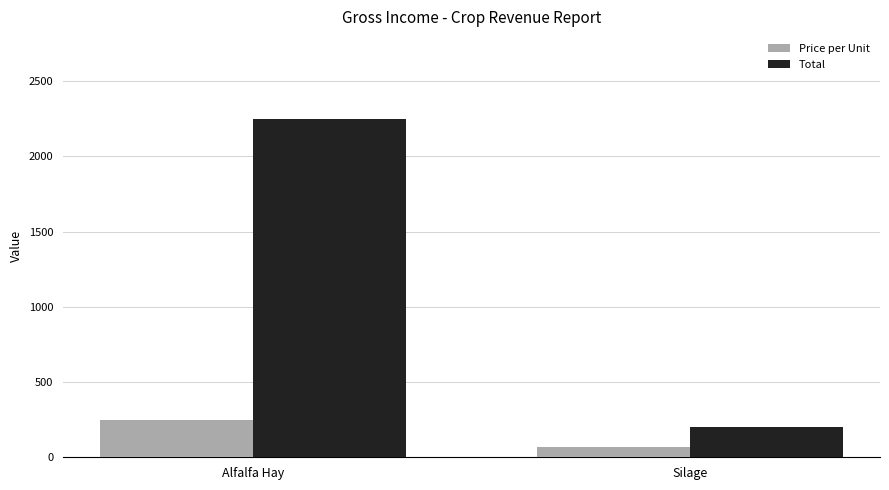

What is the minimum value for Total?

204